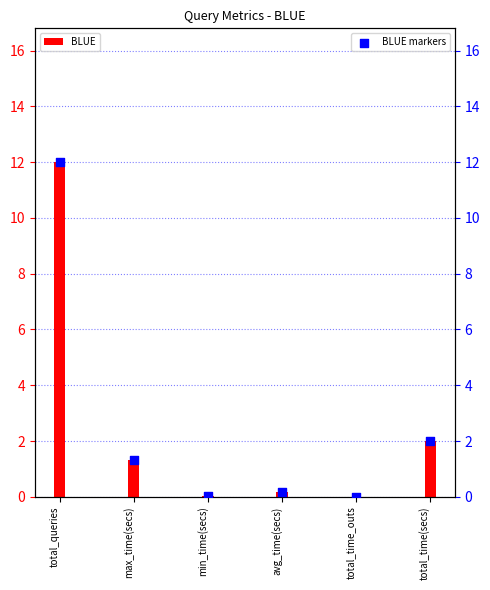

Which series contains the highest Y value?

BLUE